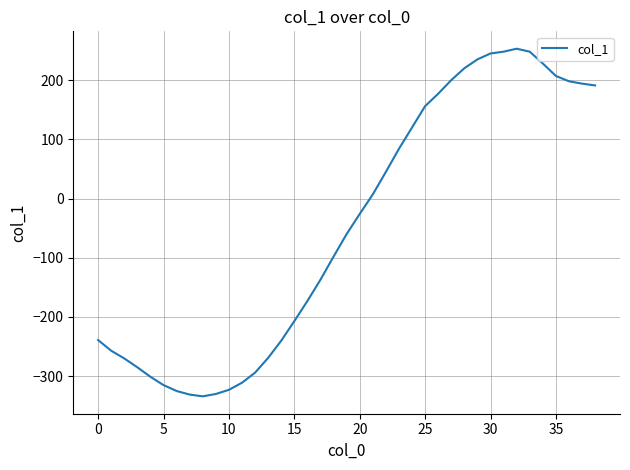

What is the difference between the maximum and minimum values?

587